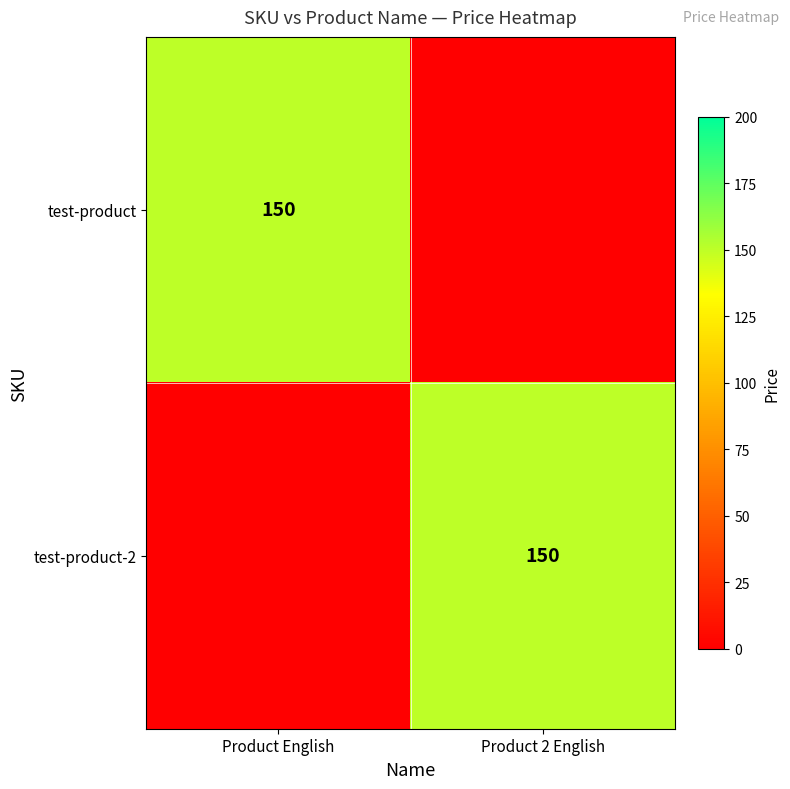

Is it true that test-product-2 equals 77 at Product 2 English?

False